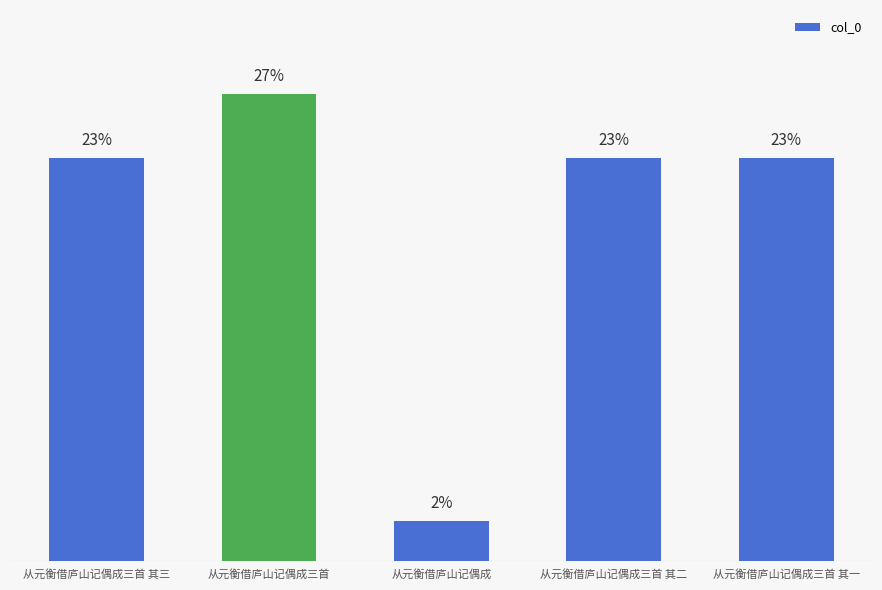

Does the chart contain any negative values?

No